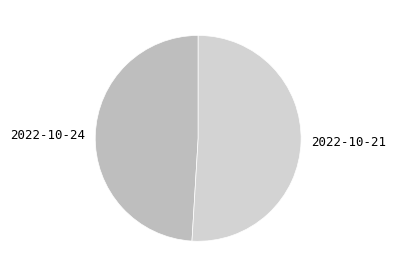

Between 2022-10-21 and 2022-10-24, which is larger?

2022-10-21